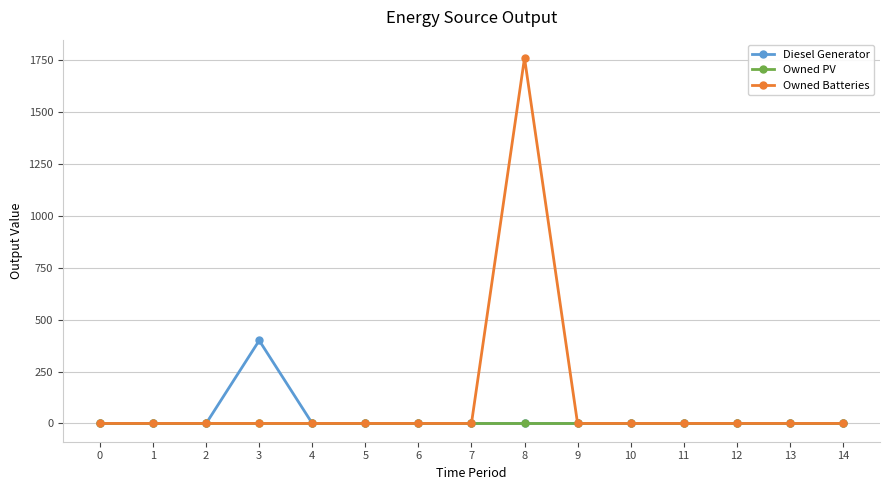

True or false: Diesel Generator has a value of -263 at 7.

False